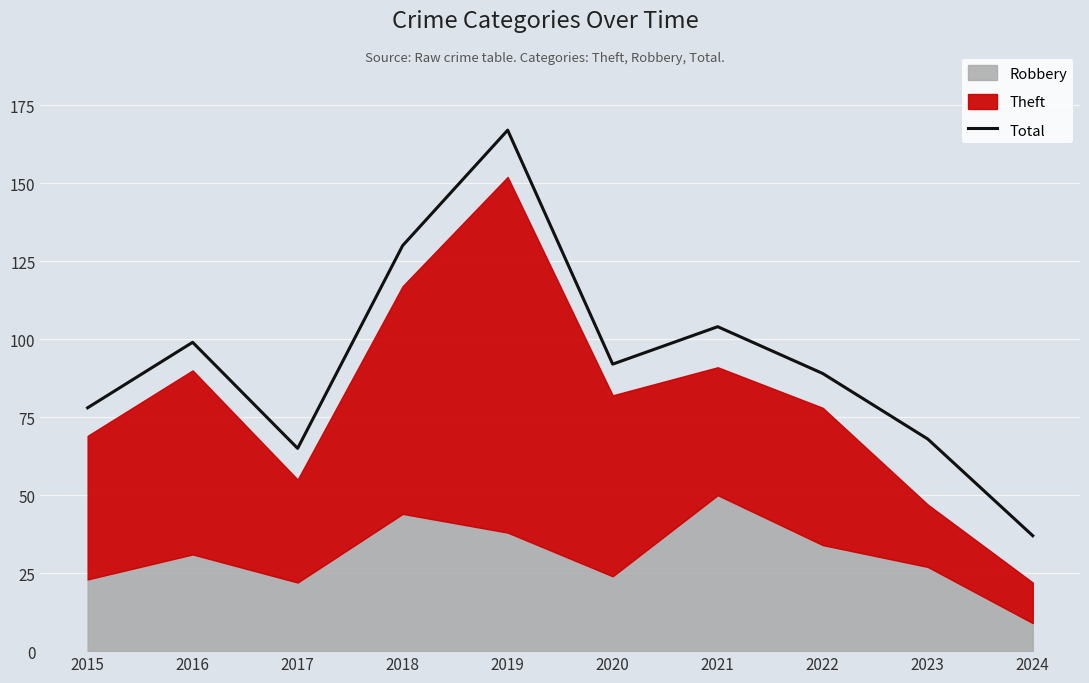

Rank the categories by value from highest to lowest.

2019, 2018, 2021, 2016, 2020, 2022, 2015, 2023, 2017, 2024